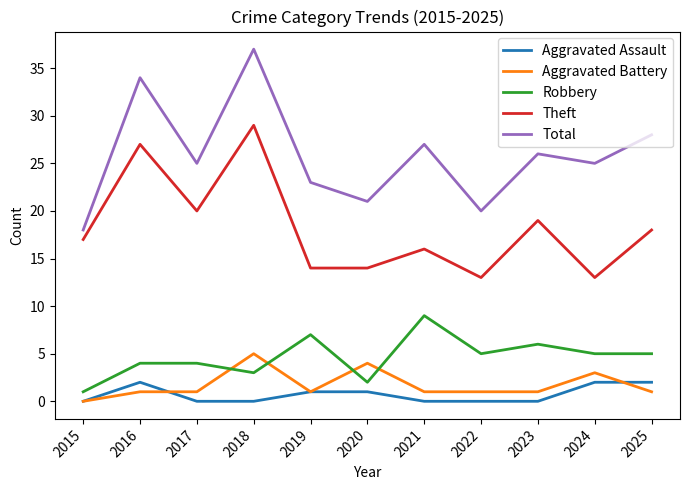

At which category does Total reach its first local peak?

2016